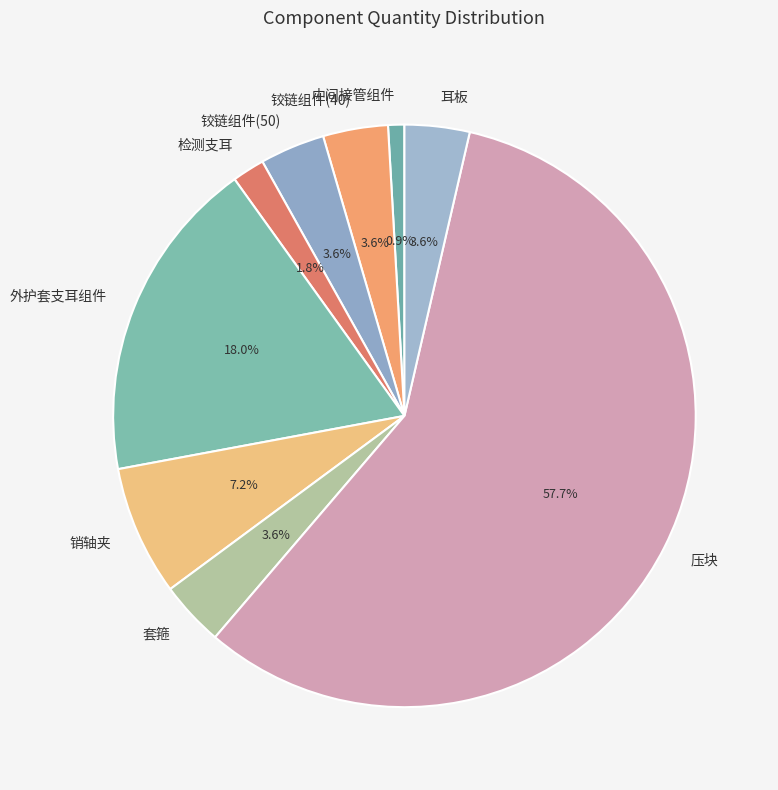

What percentage is the 铰链组件(40) slice, to the nearest percent?

4%